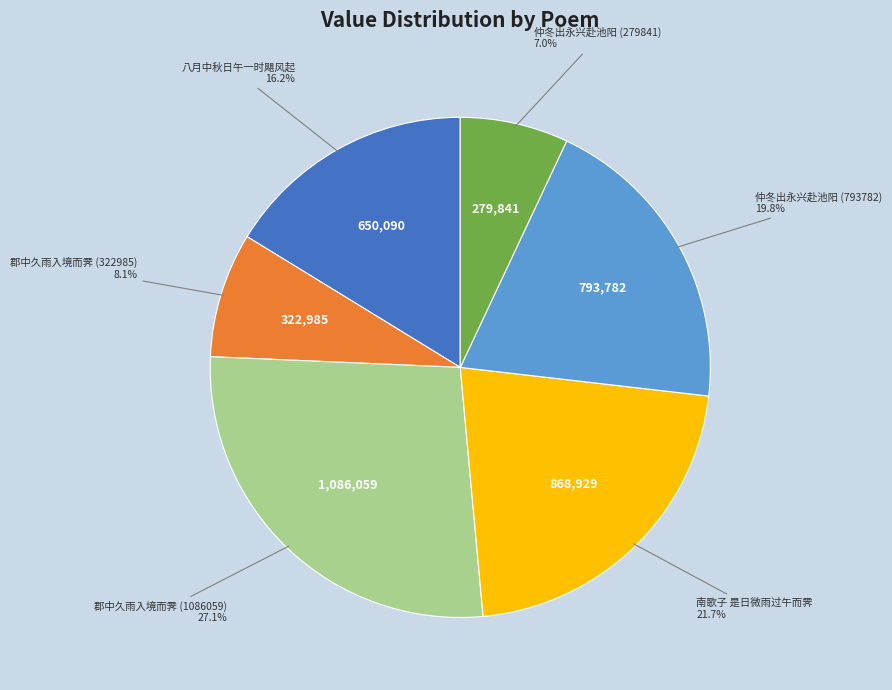

What portion of the pie excludes 仲冬出永兴赴池阳 (793782)?

80.2%